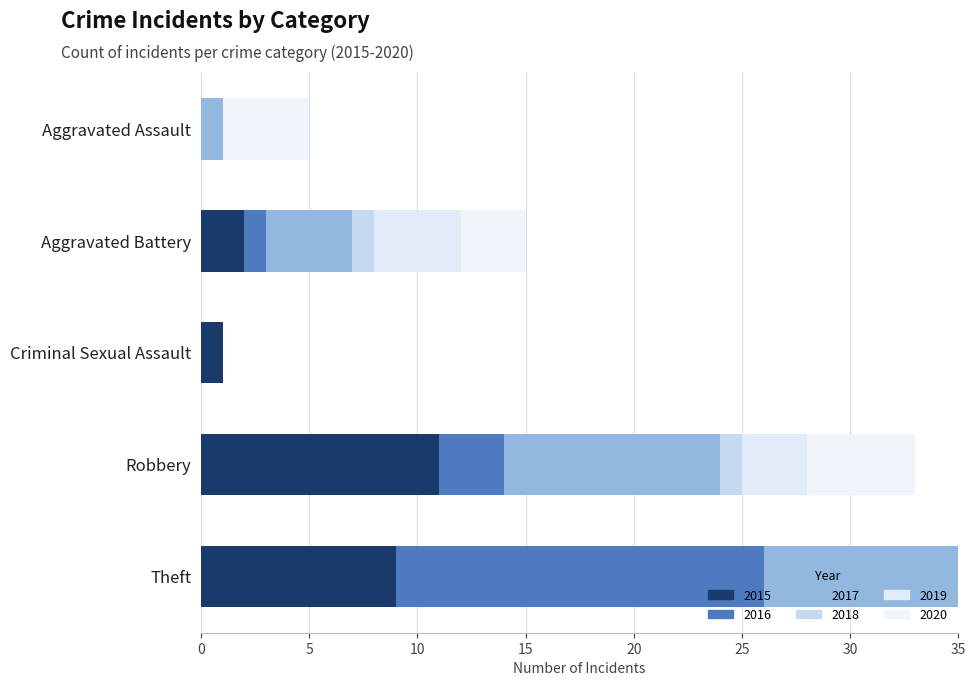

The value of 2018 at Criminal Sexual Assault is 0. True or false?

True